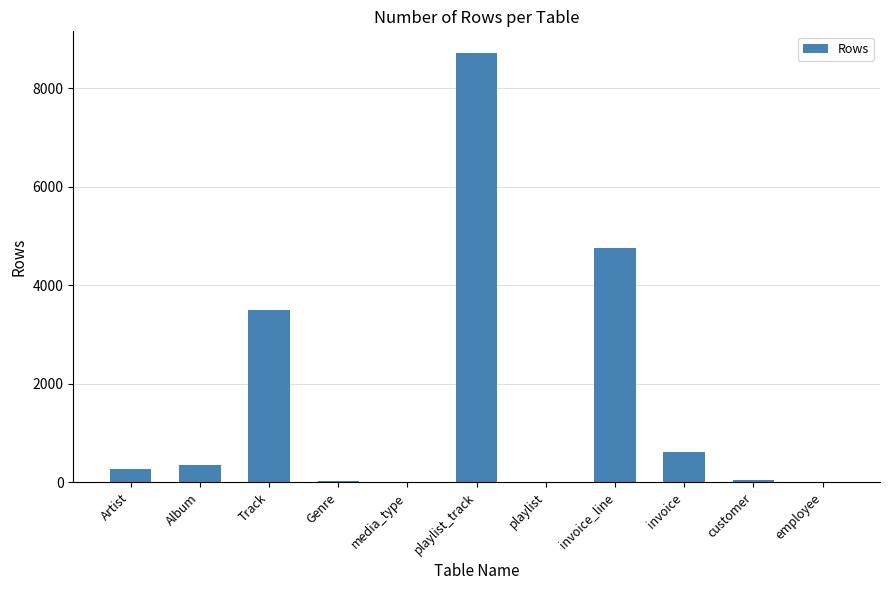

Where is the data nearest to the value 4360?

invoice_line